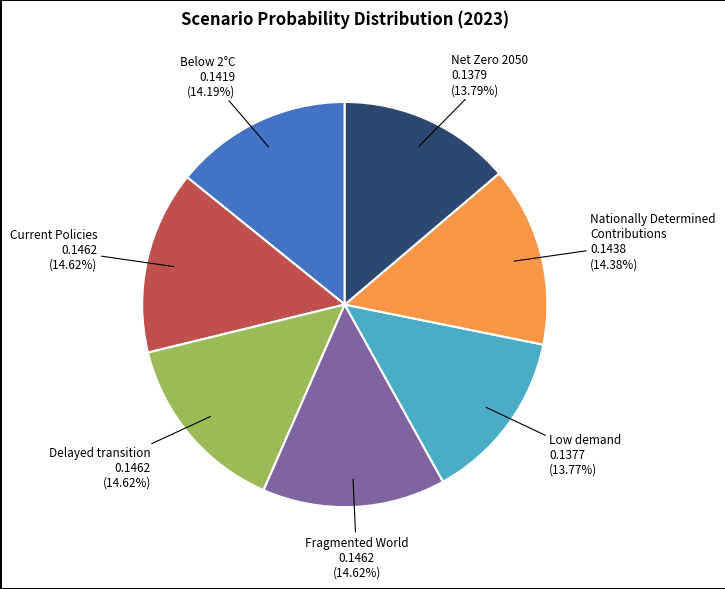

What percentage is NOT represented by Fragmented World?

85.4%